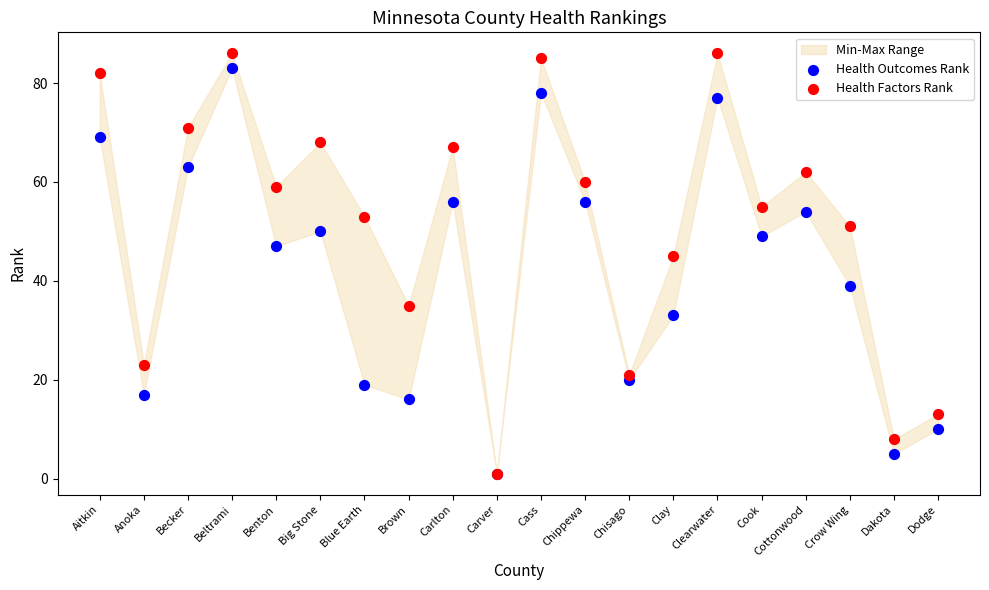

Which series reaches the maximum Y coordinate?

Health Factors Rank